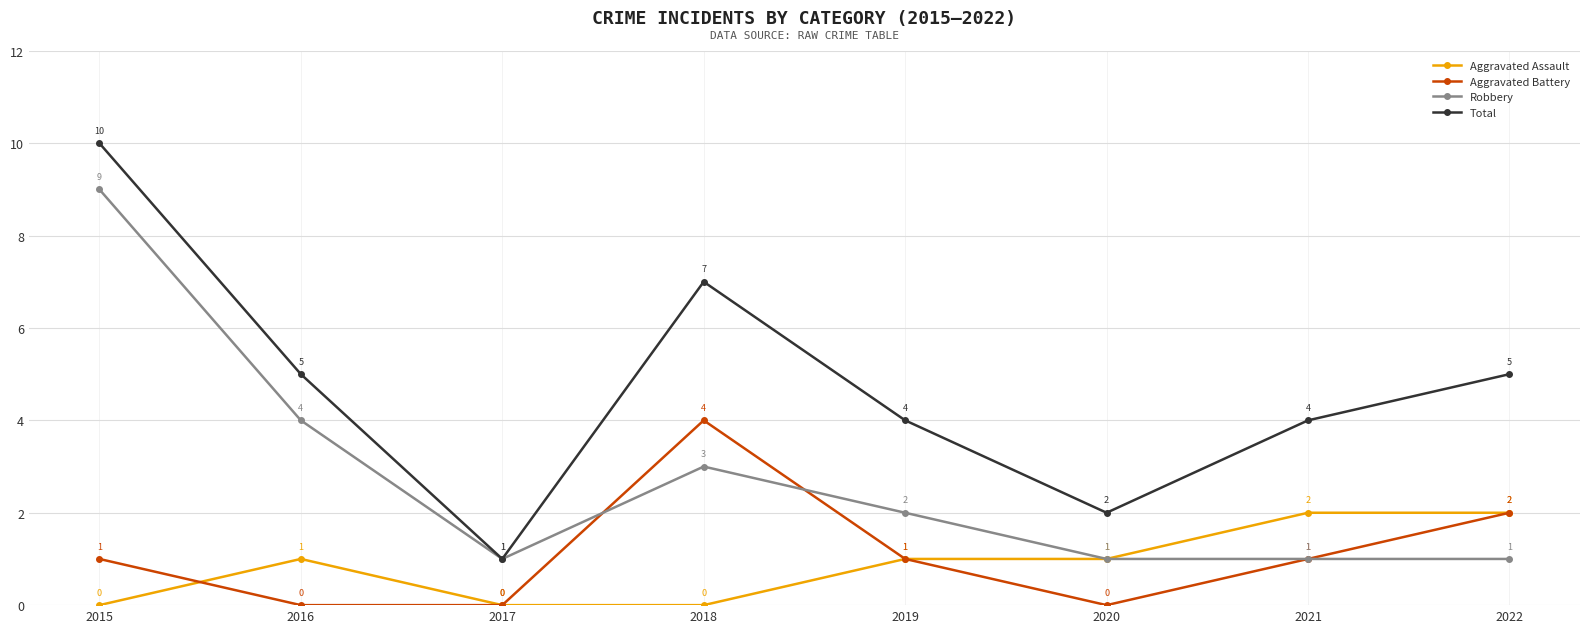

True or false: Aggravated Battery and Total cross at least once.

False